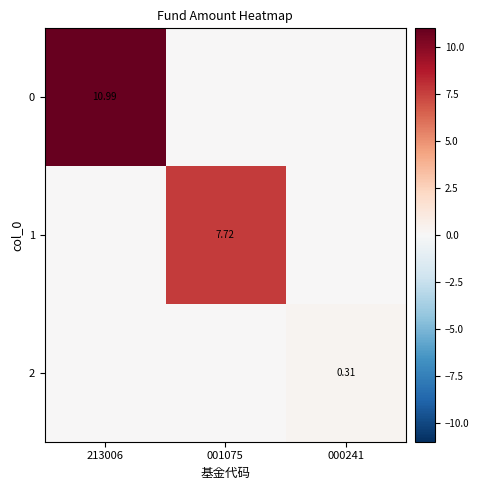

At which label does 0 reach its peak?

213006